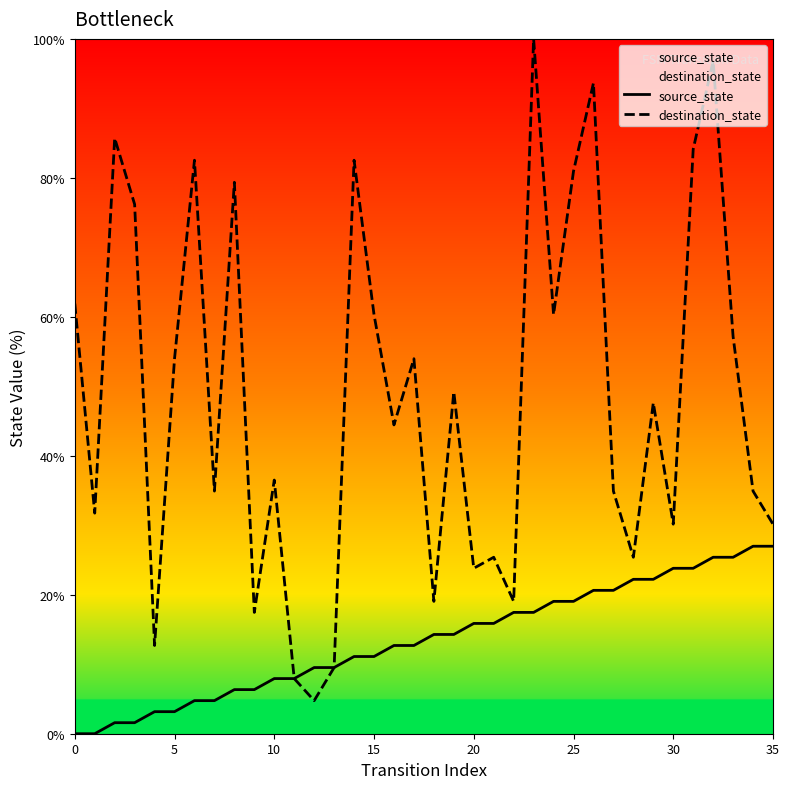

At which category is the sum across all series the highest?

32